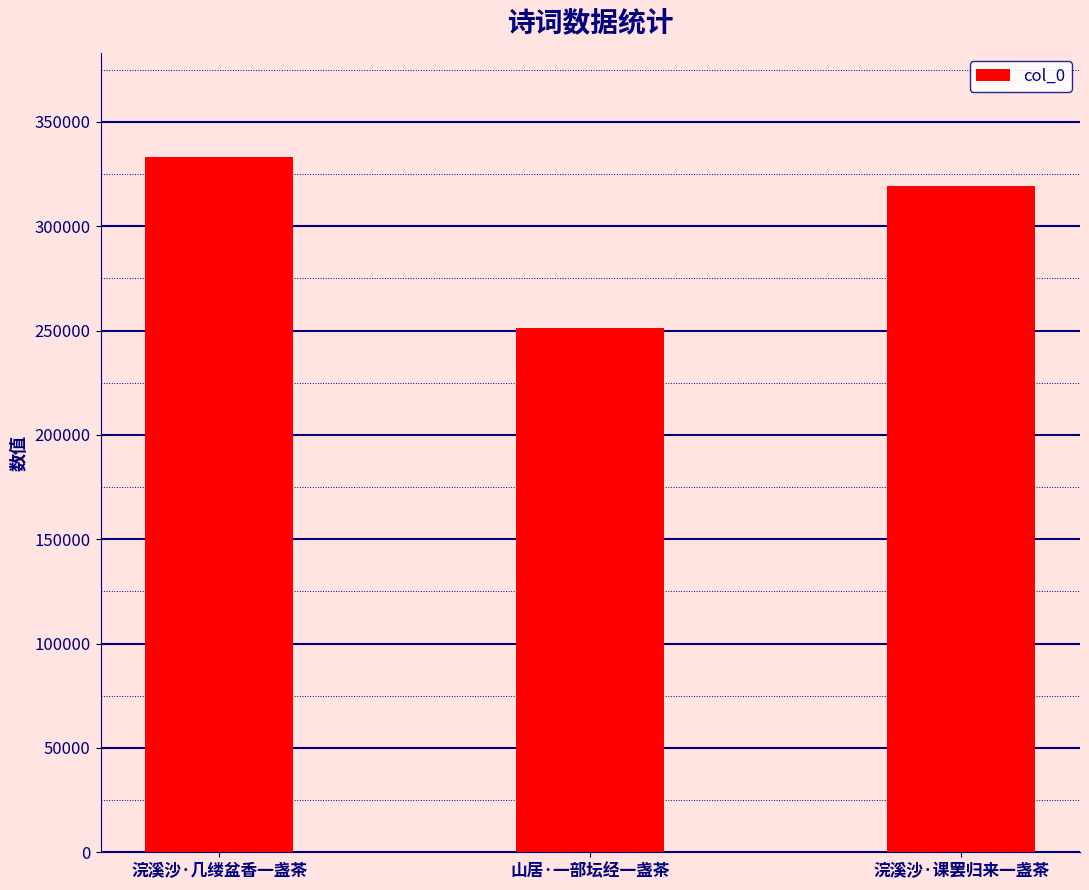

True or false: the data shows 516448 at 浣溪沙·课罢归来一盏茶.

False